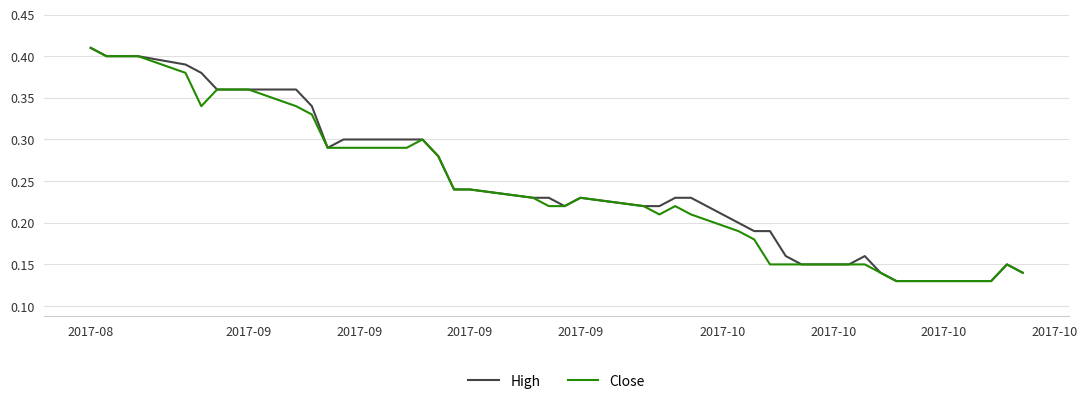

How many interior local peaks does the High series have?

3